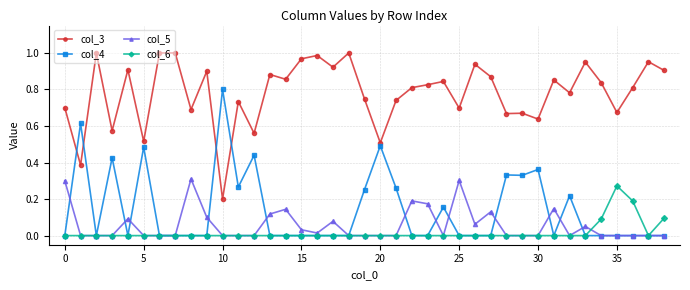

Rank the series by their maximum value, from highest to lowest.

col_3, col_4, col_5, col_6